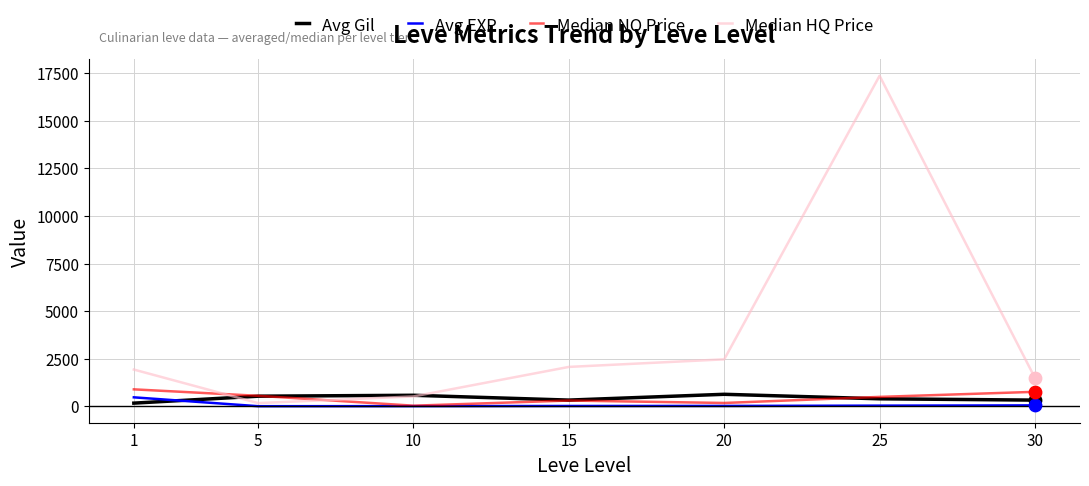

What are all the series names shown in the legend?

Avg Gil, Avg EXP, Median NQ Price, Median HQ Price